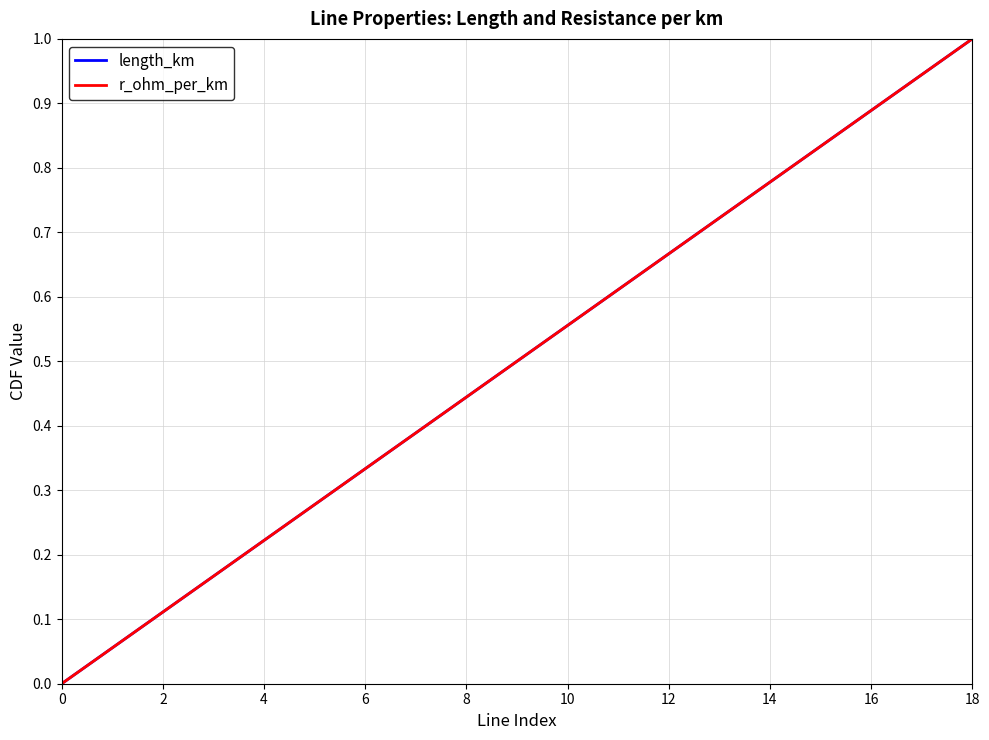

Does the chart display data point markers on the line(s)?

No